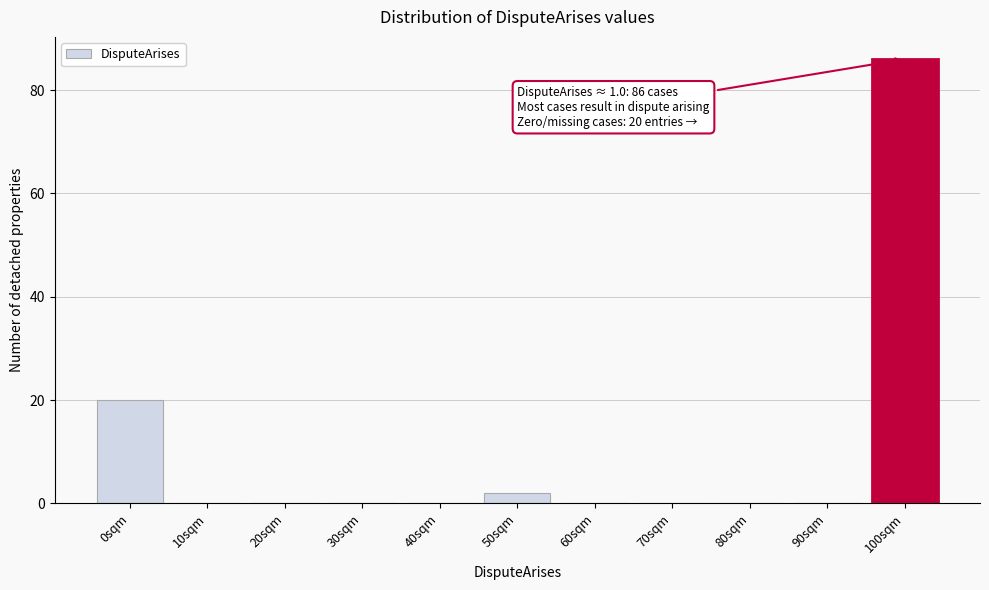

Reading left to right, transcribe all the data shown in this chart.

0sqm=20	10sqm=0	20sqm=0	30sqm=0	40sqm=0	50sqm=2	60sqm=0	70sqm=0	80sqm=0	90sqm=0	100sqm=86